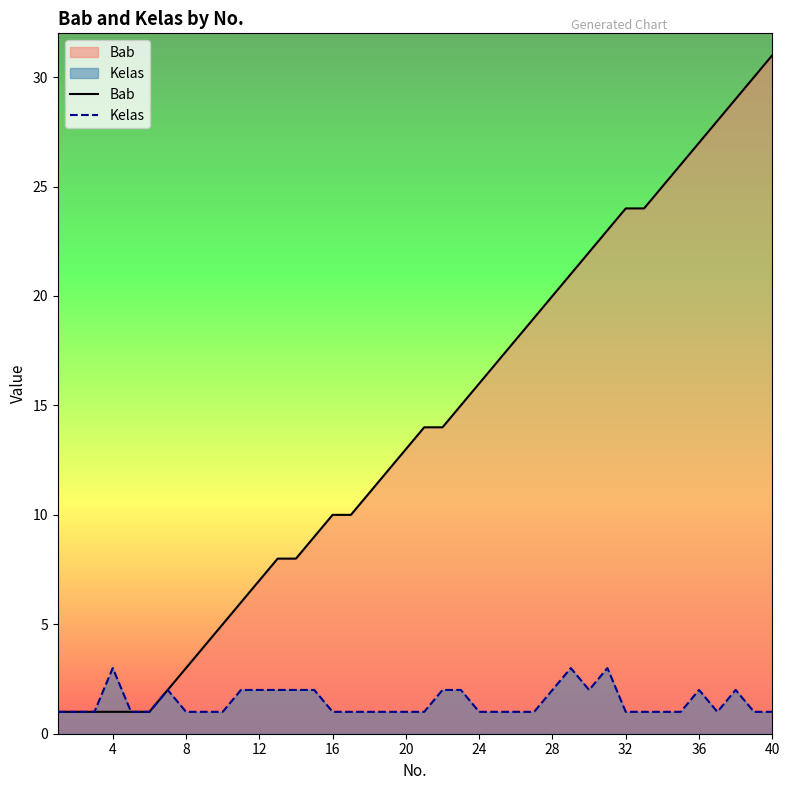

Reading left to right, transcribe all the data shown in this chart.

Bab: 1	1	1	1	1	1	2	3	4	5	6	7	8	8	9	10	10	11	12	13	14	14	15	16	17	18	19	20	21	22	23	24	24	25	26	27	28	29	30	31
Kelas: 1	1	1	3	1	1	2	1	1	1	2	2	2	2	2	1	1	1	1	1	1	2	2	1	1	1	1	2	3	2	3	1	1	1	1	2	1	2	1	1